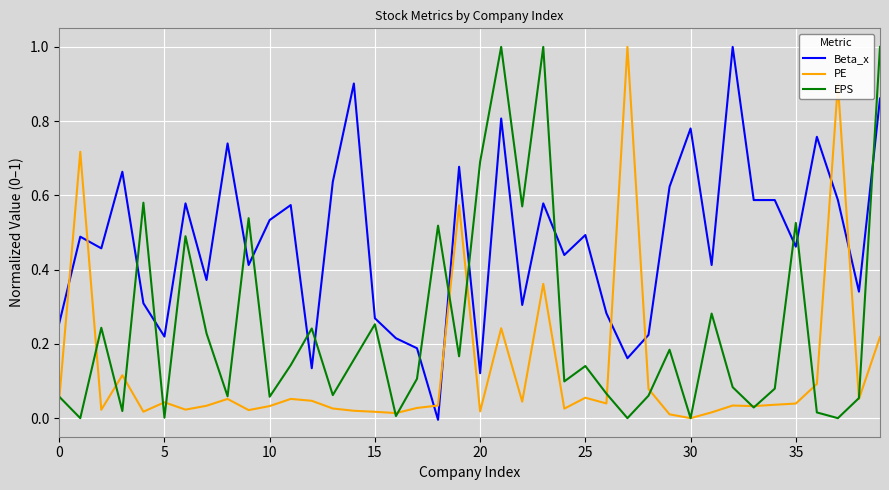

Which series has the largest total across all categories?

Beta_x